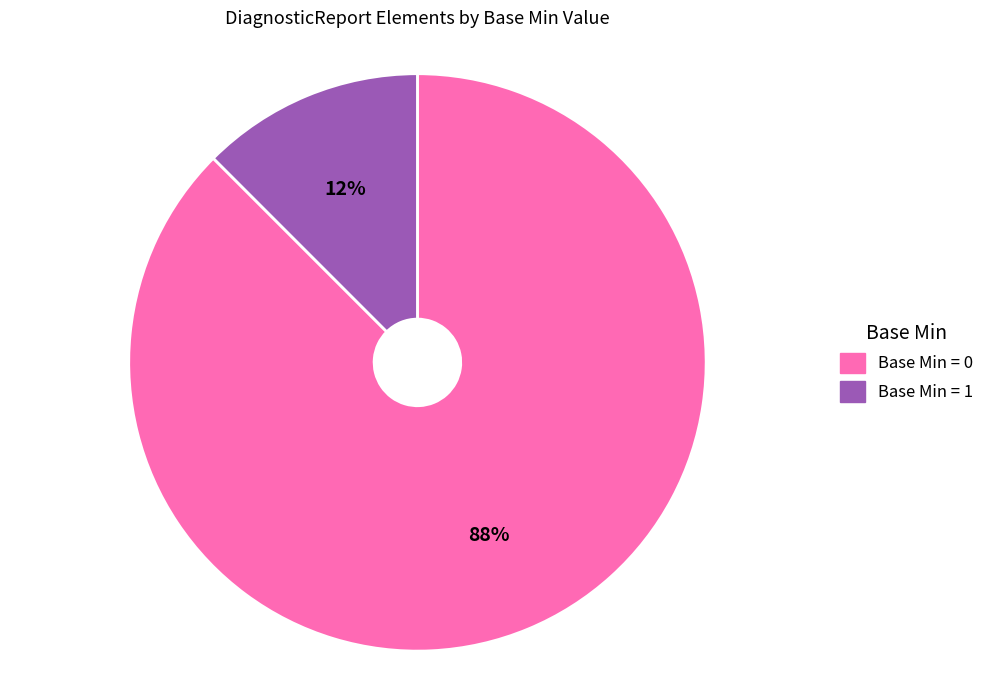

Is there a majority slice in this chart?

Yes